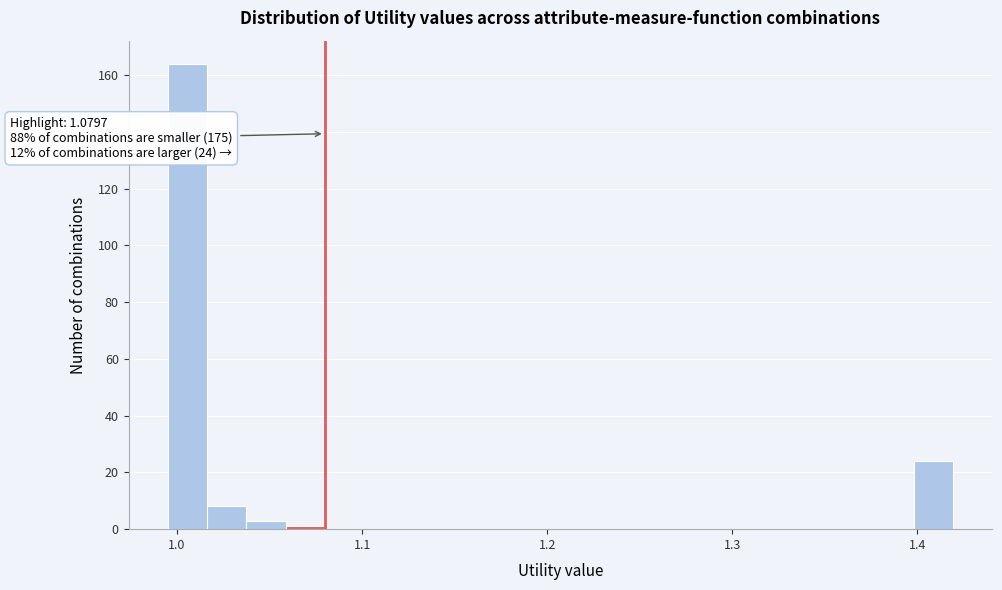

Around what value on the x-axis is the tallest bar? Give the approximate position of its centre, as read against the axis.

1.01